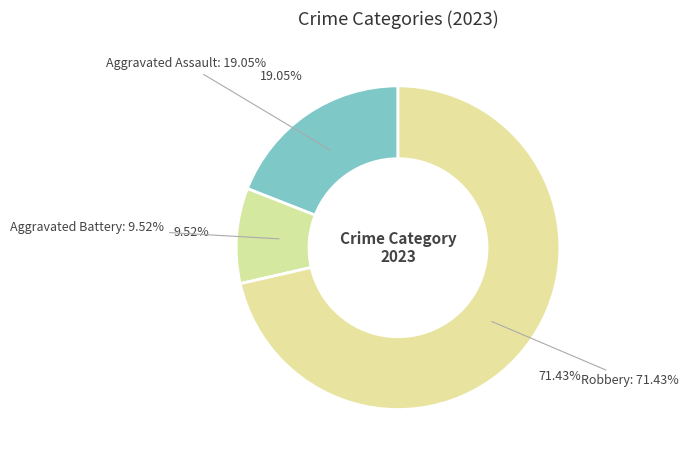

Which category accounts for the majority?

Robbery